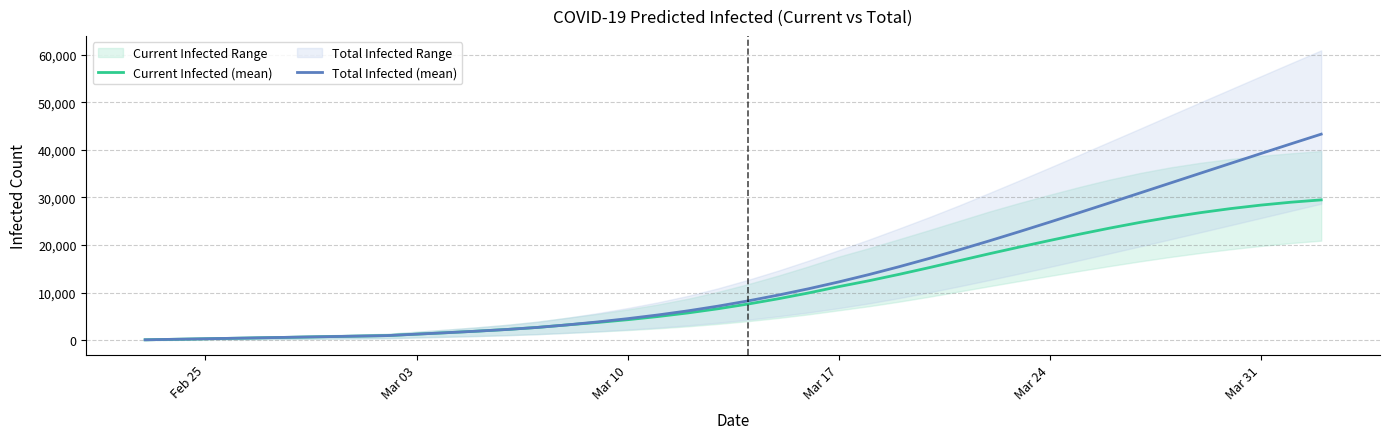

How many data points does each series have?

40